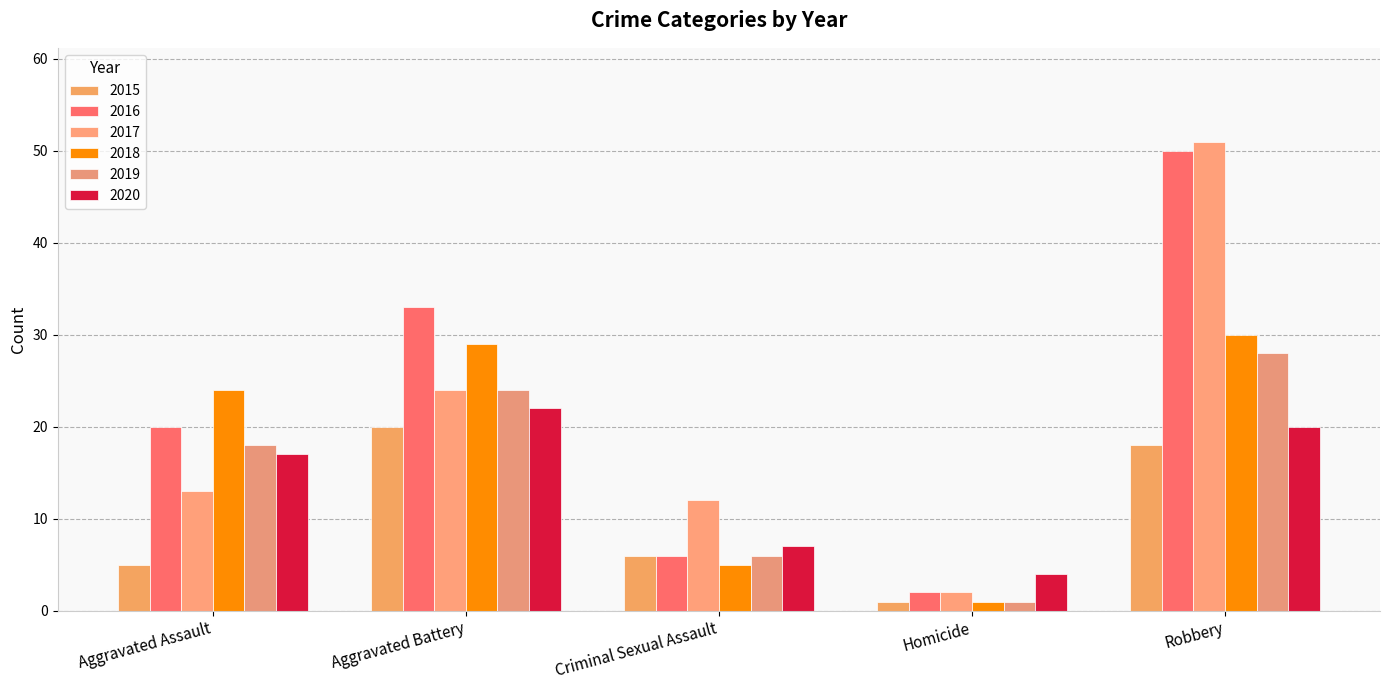

At which category does the chart reach its minimum across all series?

Homicide